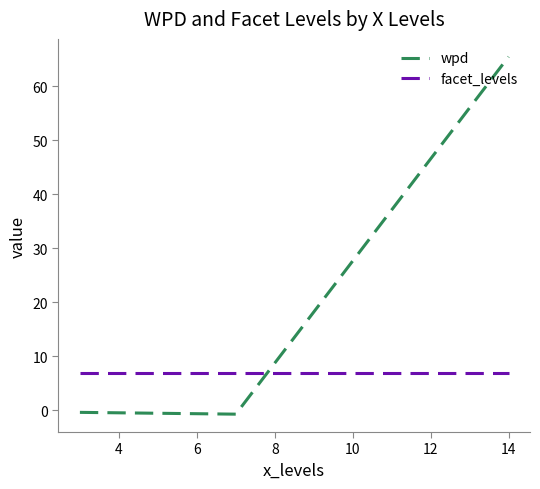

Which series has the largest total across all categories?

wpd